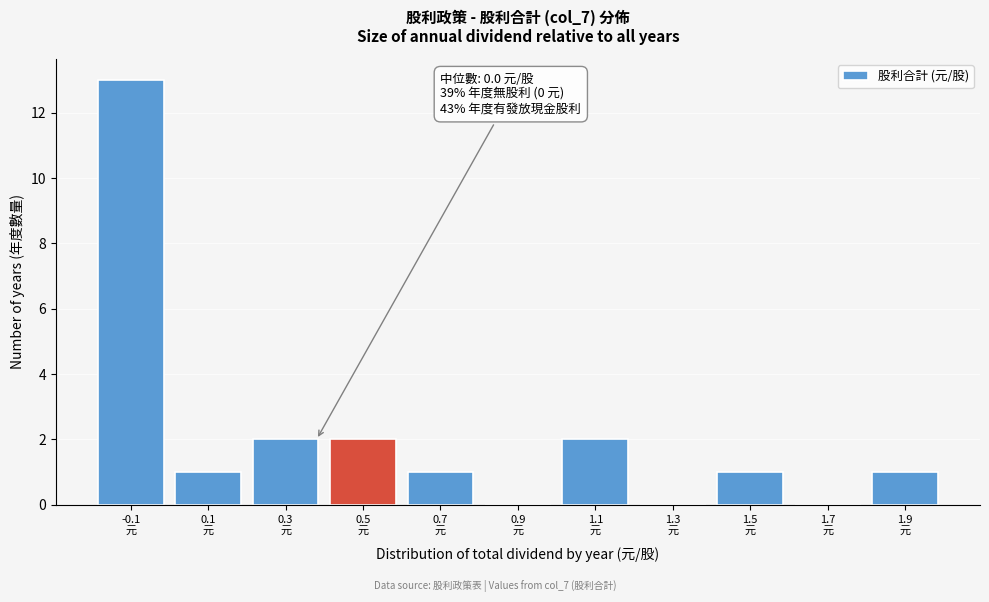

What is the sum of all values?

23